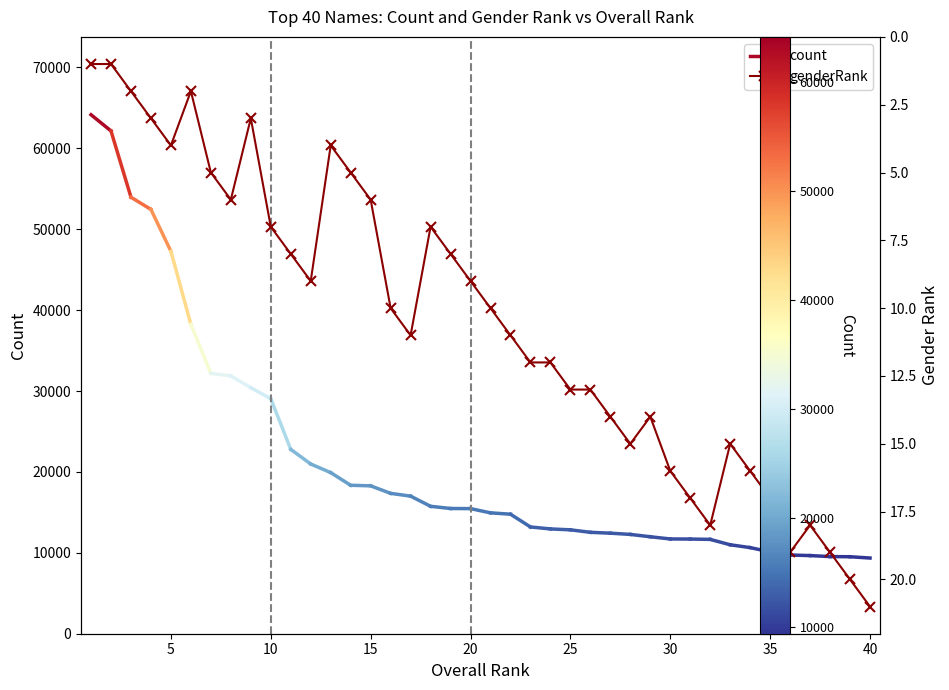

Where is the first local maximum?

5